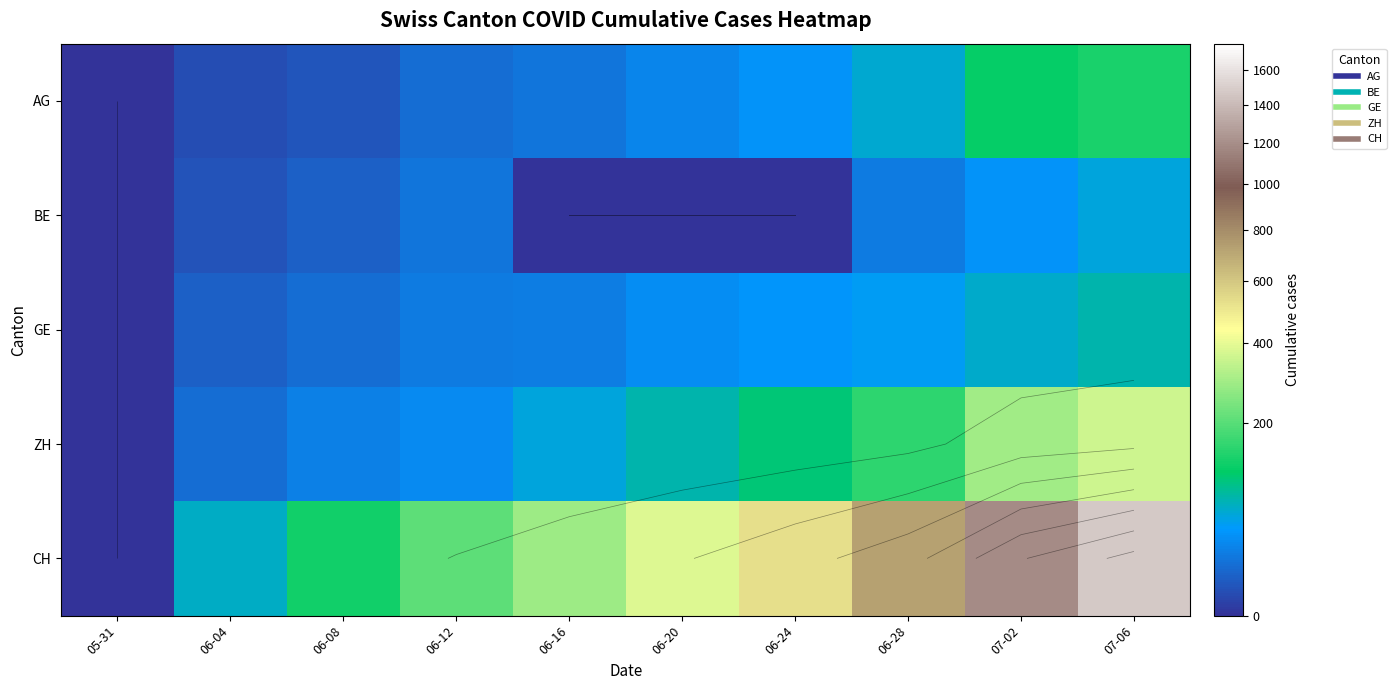

How many data points in GE are above 31?

4